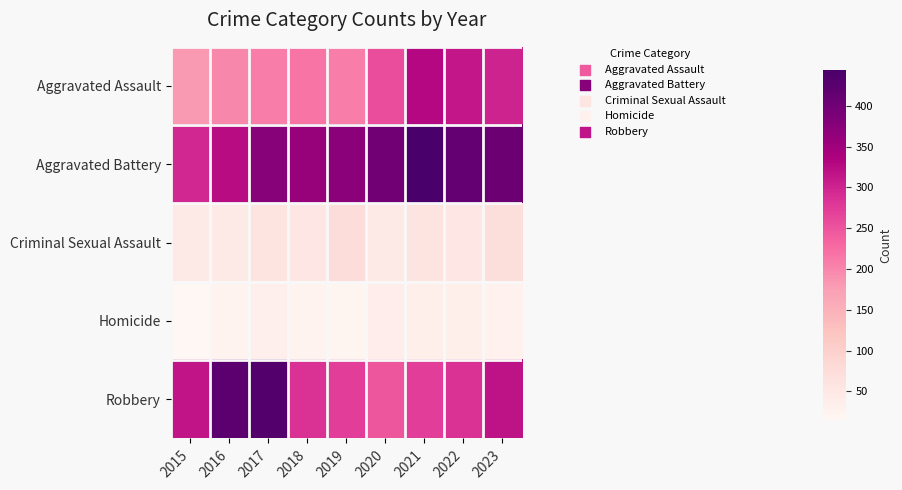

Count the number of data series in this chart.

5